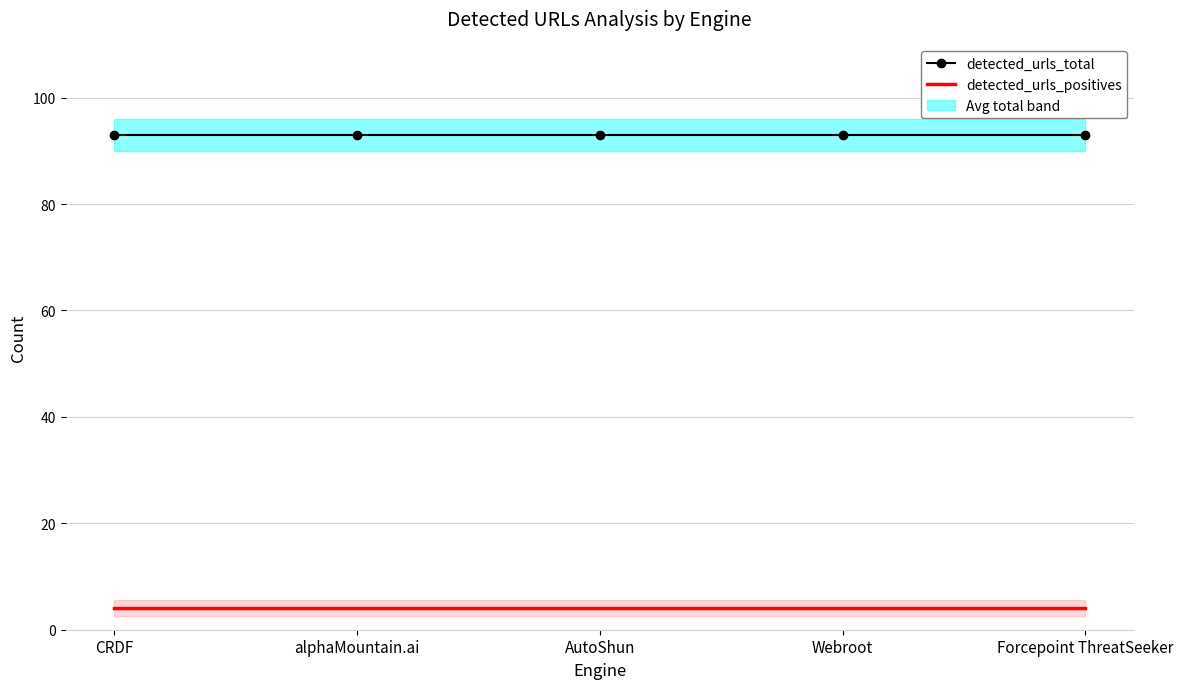

Reading left to right, transcribe all the data shown in this chart.

detected_urls_total: 93	93	93	93	93
detected_urls_positives: 4	4	4	4	4